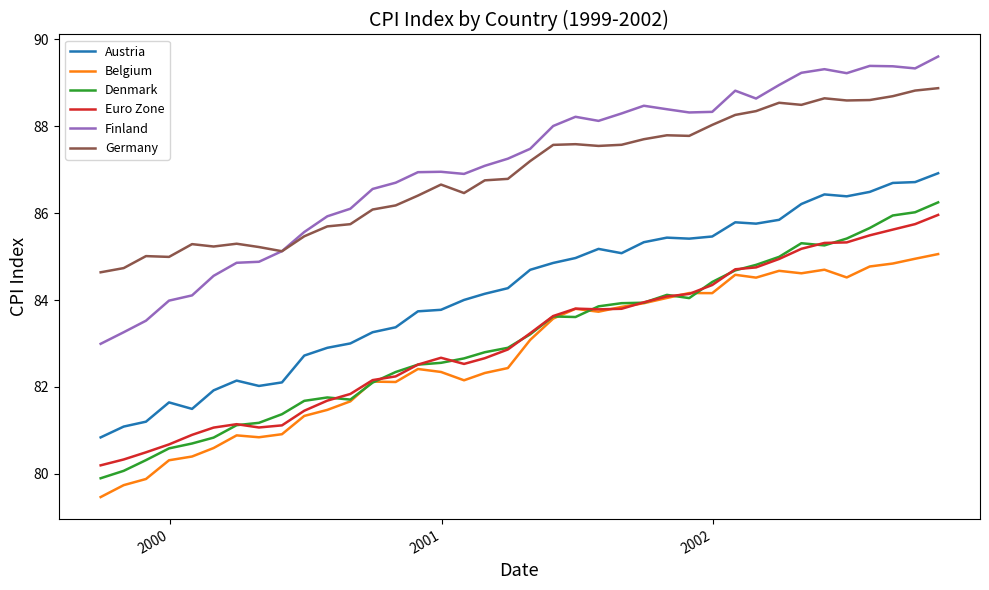

What is the maximum value for Germany?

88.9